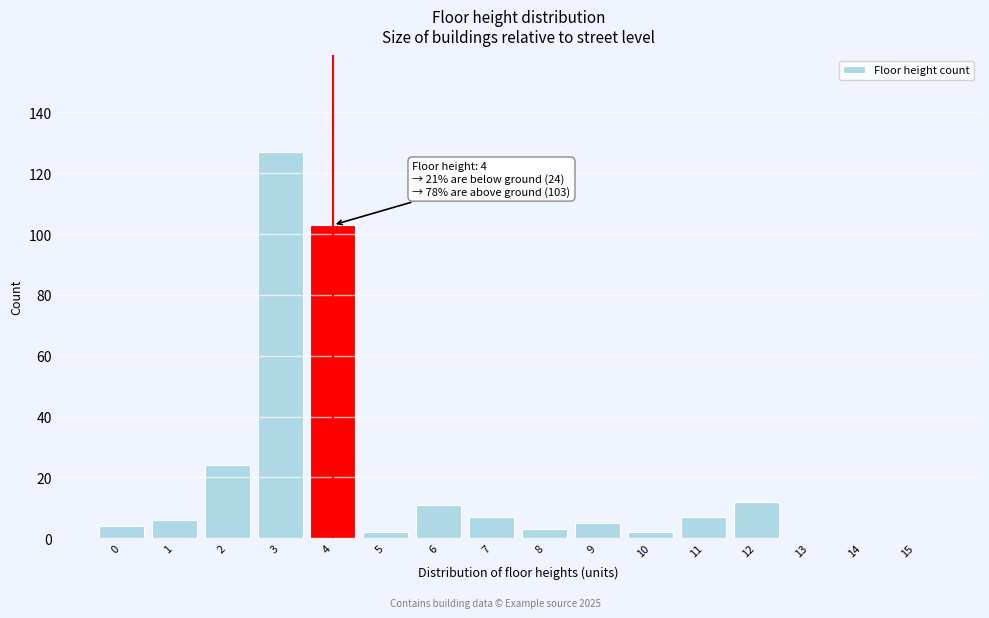

Reading left to right, what are all the values shown in this chart?

0=4	1=6	2=24	3=127	4=103	5=2	6=11	7=7	8=3	9=5	10=2	11=7	12=12	13=0	14=0	15=0